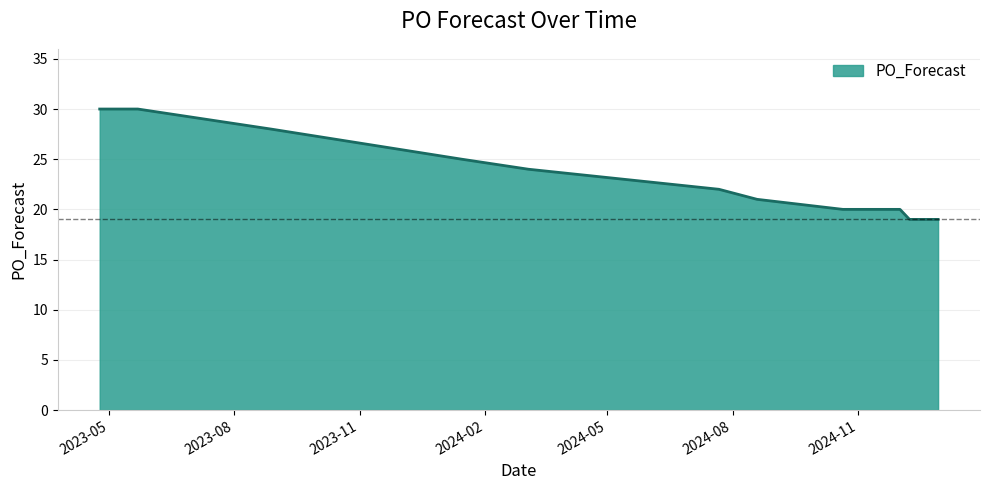

What is the difference between the second highest and minimum values?

11